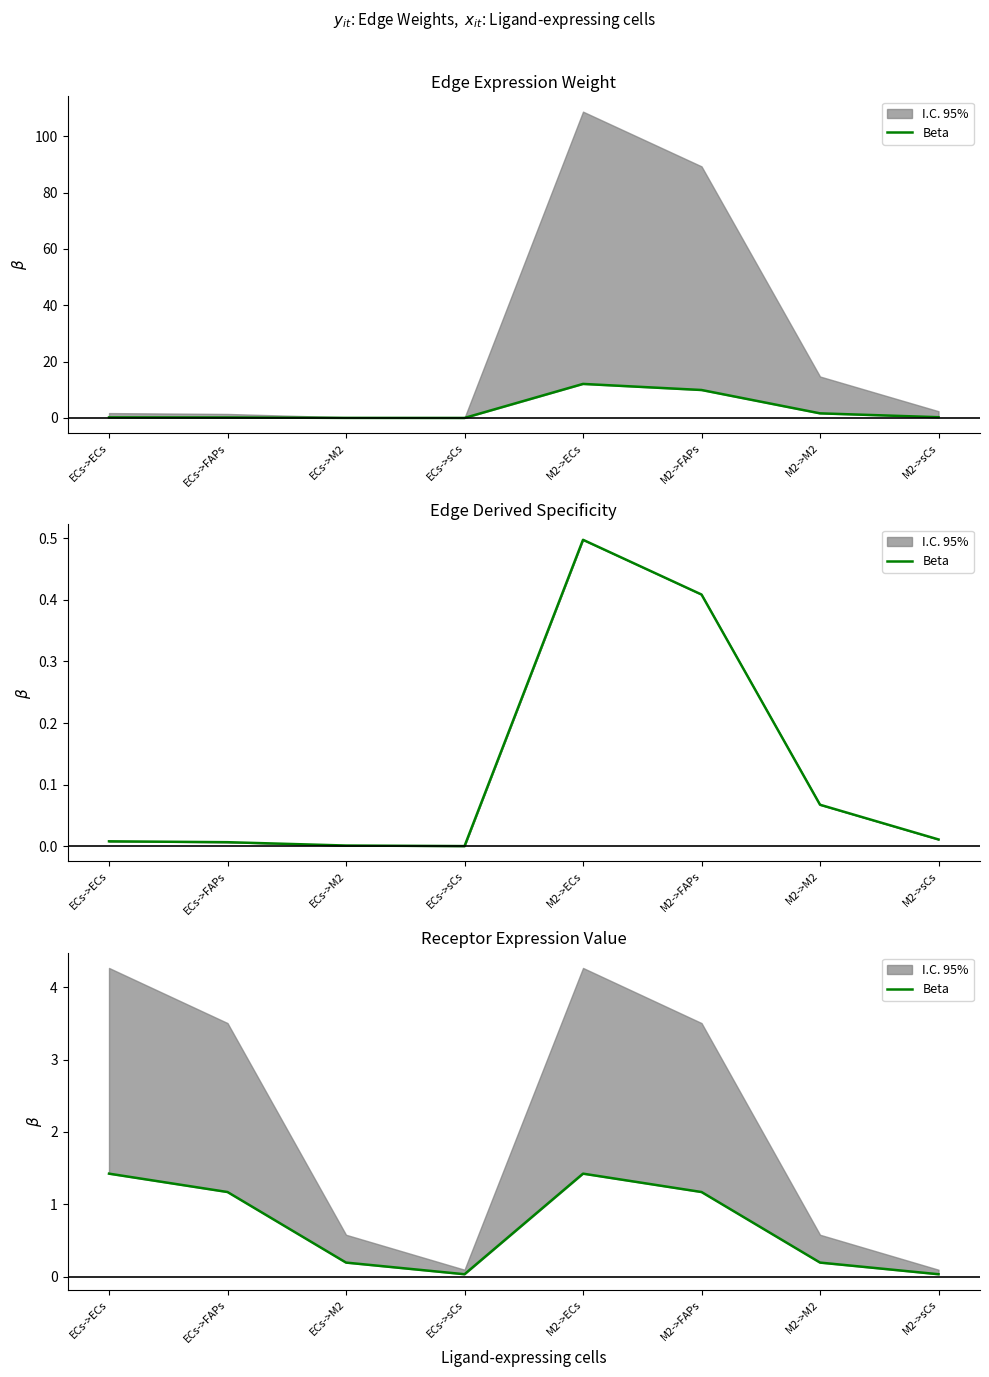

What is the change in value from ECs->sCs to M2->FAPs?

+1.1